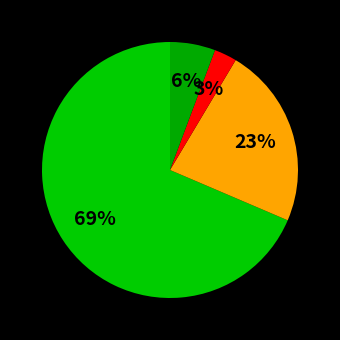

What is the majority slice?

Theft